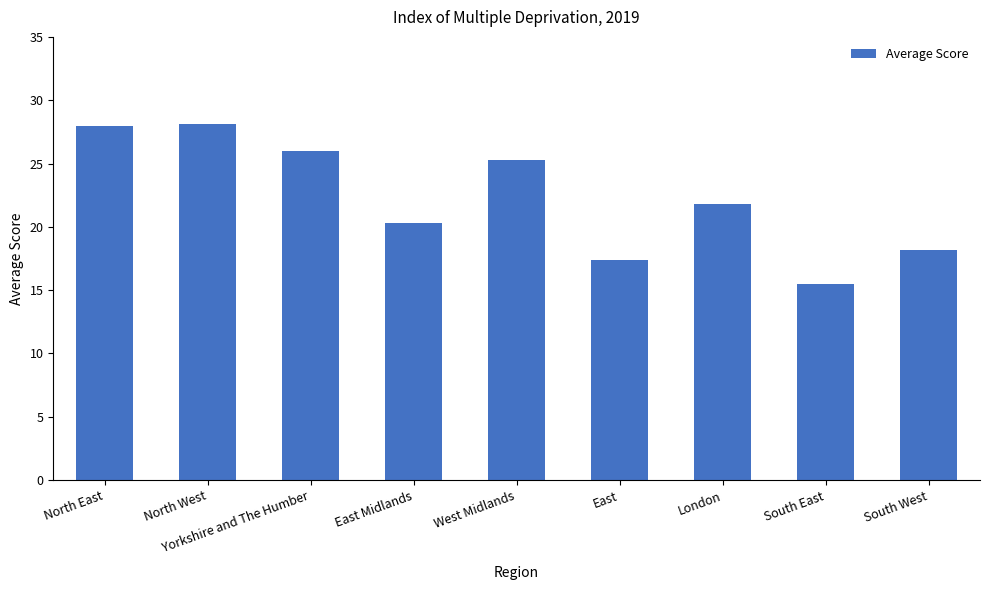

What value does the data have at North East?

28.0